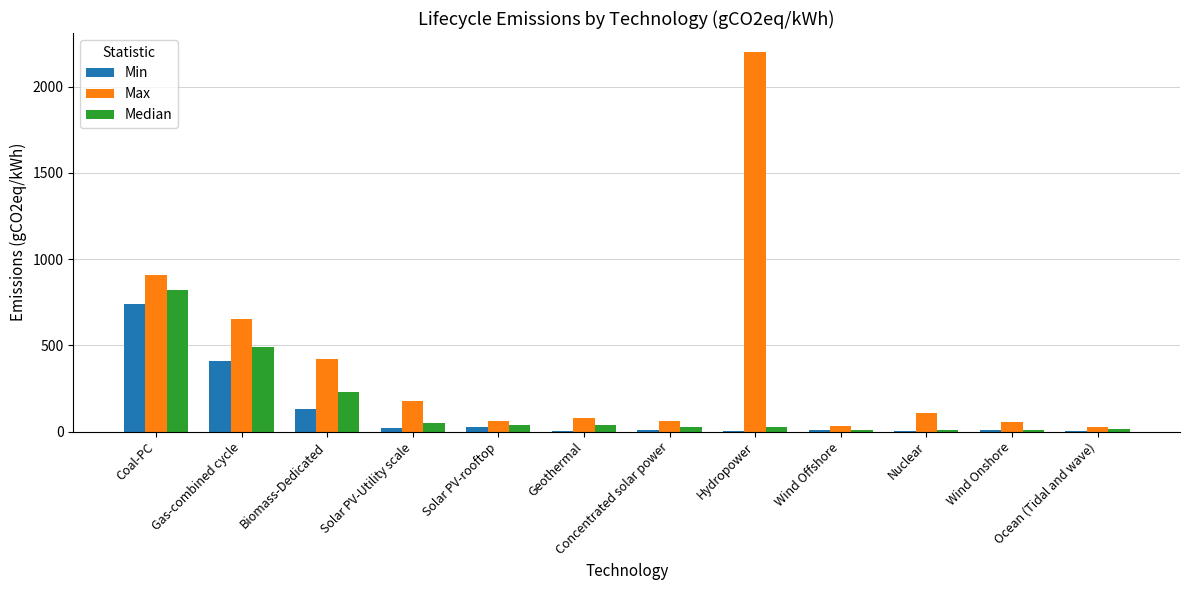

What are all the series names shown in the legend?

Min, Max, Median